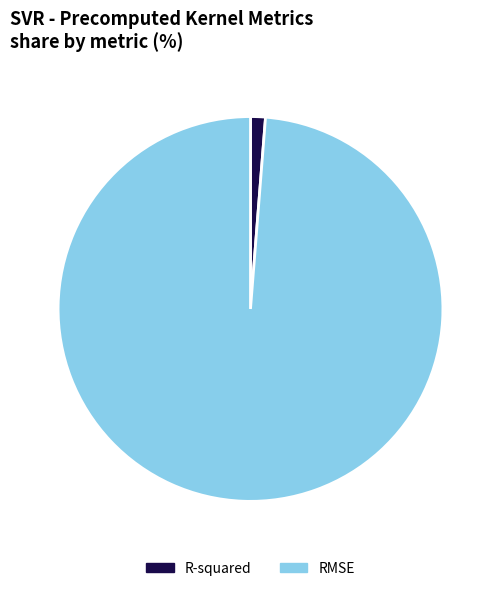

How many segments does this pie chart have?

2